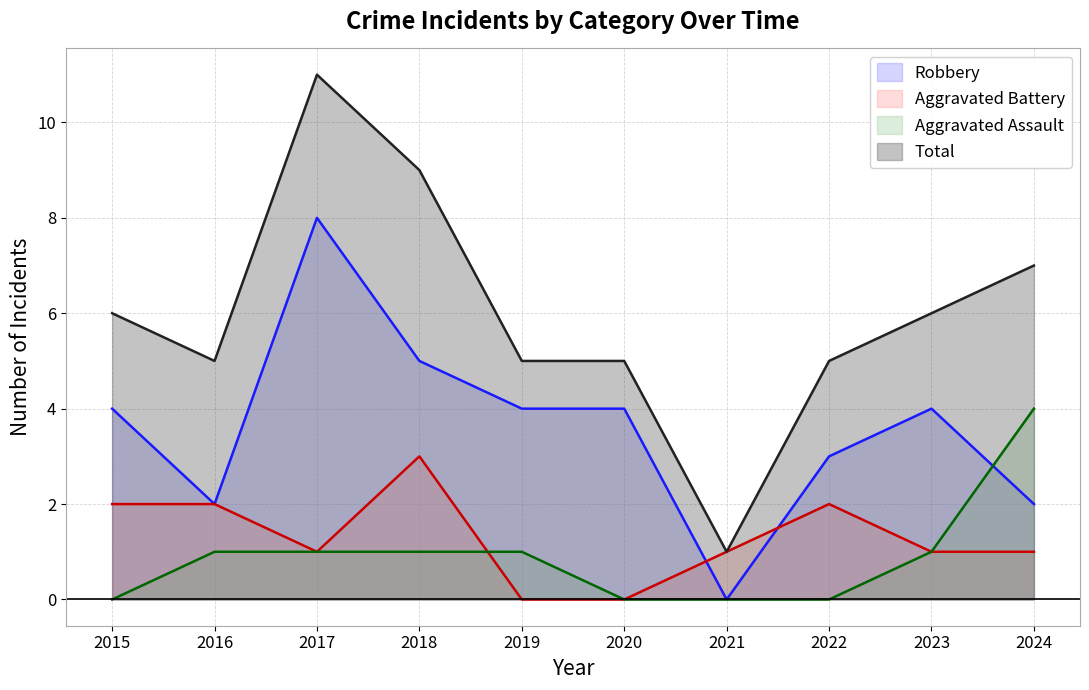

Reading left to right, what are all the values shown in this chart?

Aggravated Assault: 0	1	1	1	1	0	0	0	1	4
Aggravated Battery: 2	2	1	3	0	0	1	2	1	1
Robbery: 4	2	8	5	4	4	0	3	4	2
Total: 6	5	11	9	5	5	1	5	6	7